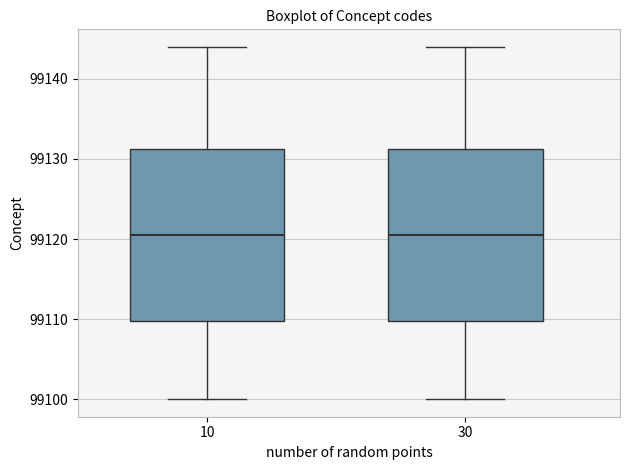

Where is the upper edge of the box at x = 30 on the y-axis? The values are not printed on the chart, so give them approximately, as read against the axis.

99131